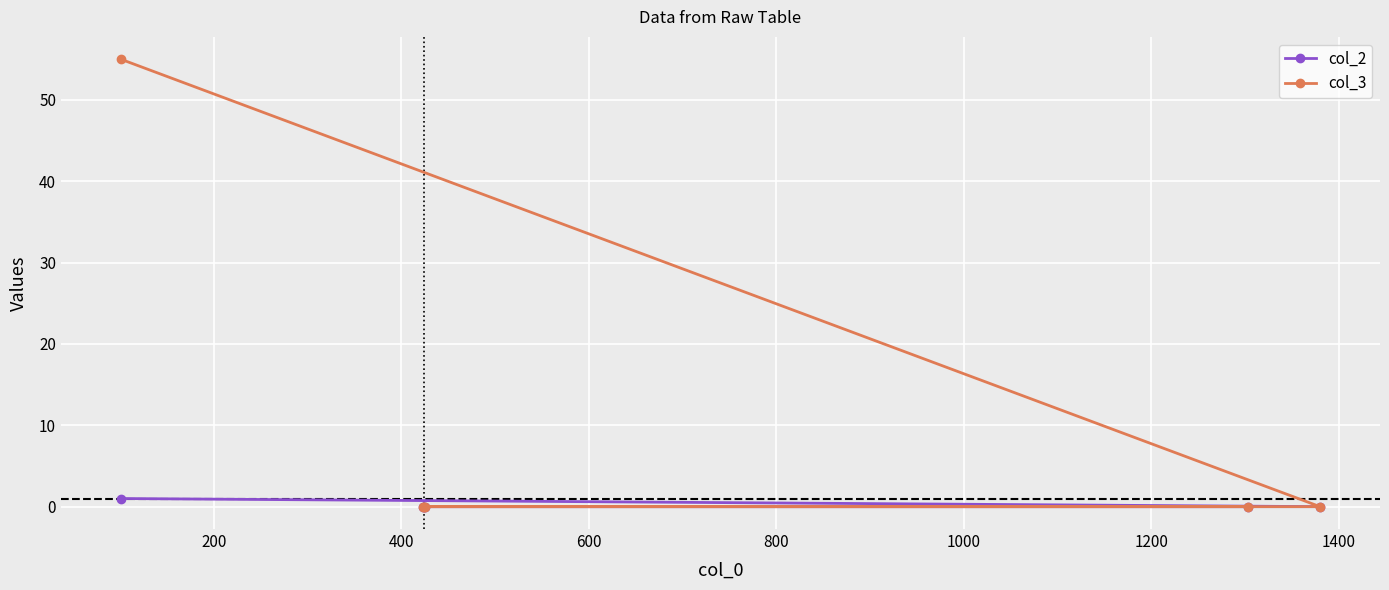

Which series has the widest spread of values?

col_3